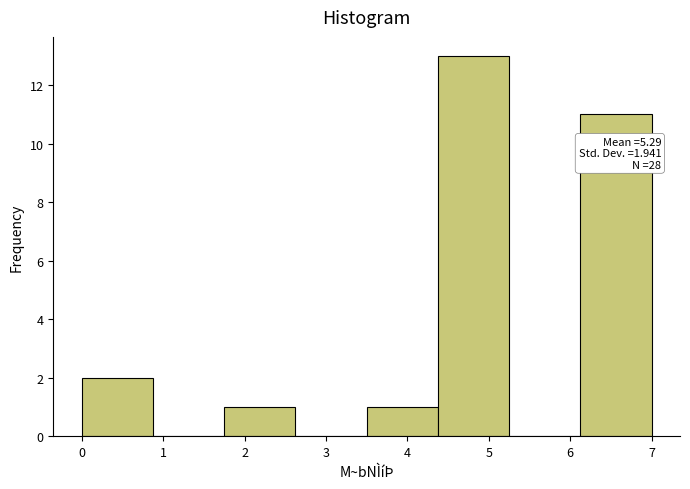

Which range on the x-axis has the tallest bar?

4.4 to 5.3